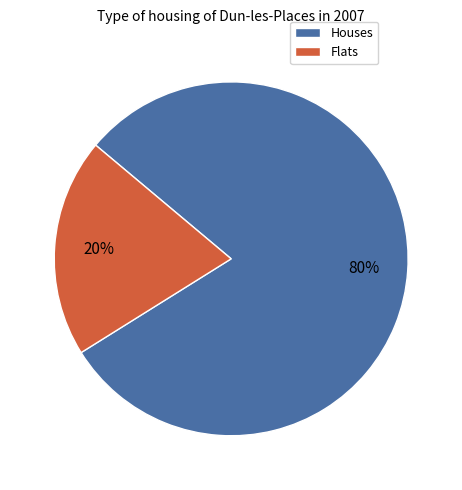

To the nearest percent, what portion does Flats represent?

20%